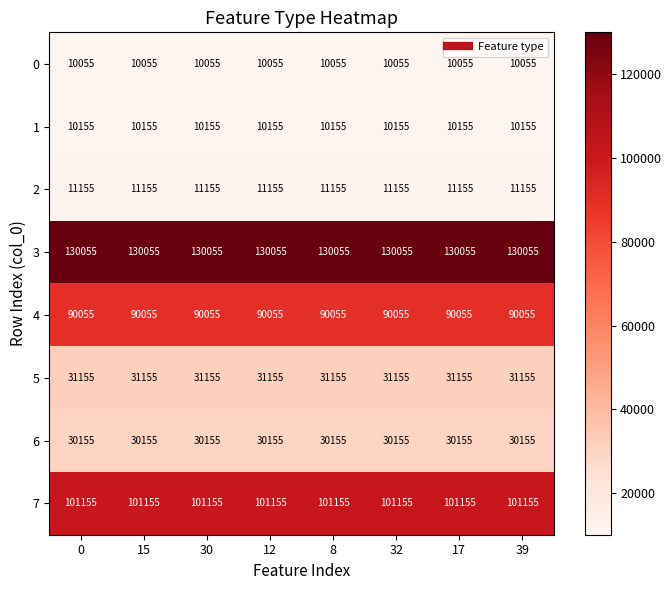

What is the maximum value shown in the chart?

130055